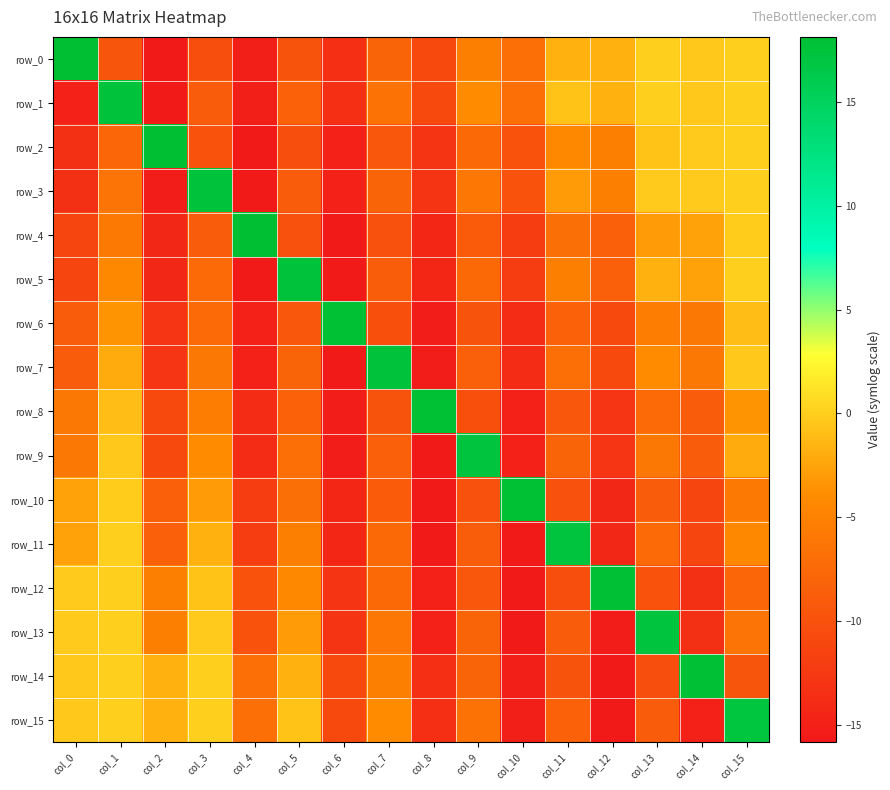

At which label is row_10 closest to 1?

col_1